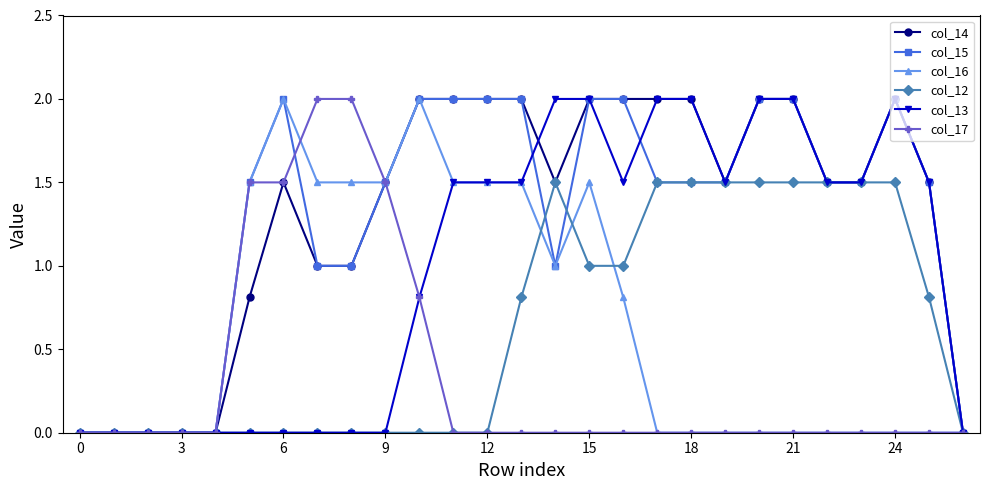

What is the highest value of the col_14 series?

2.0